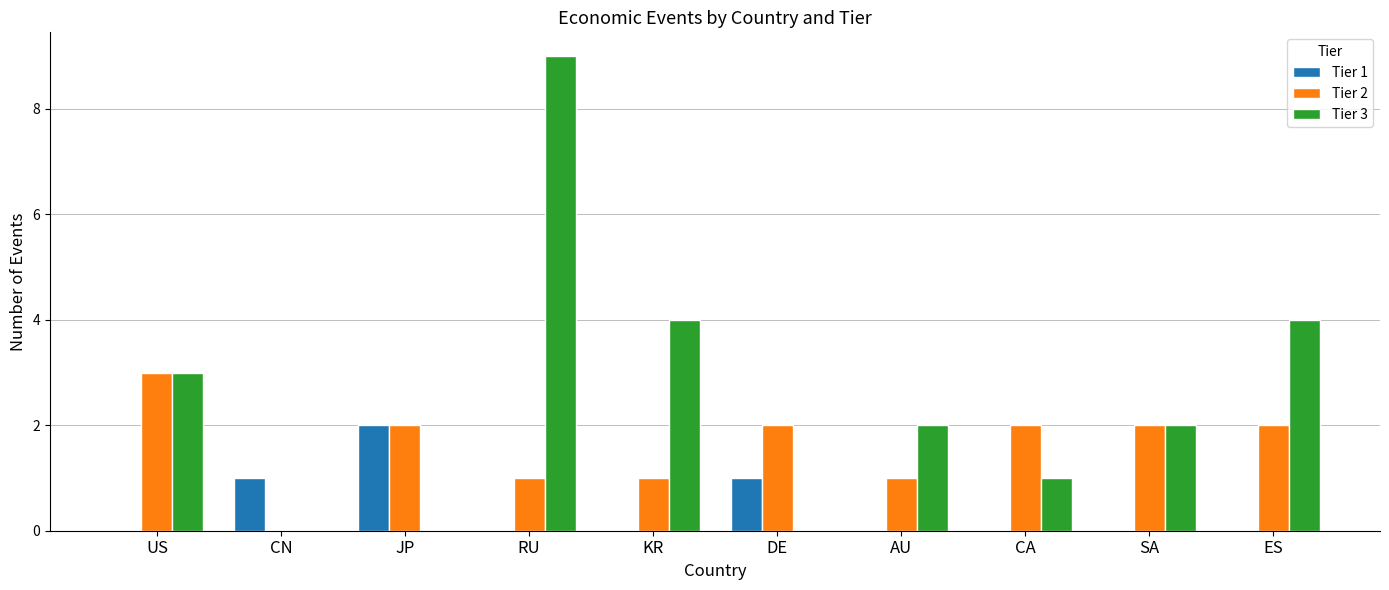

How many series are shown in this chart?

3